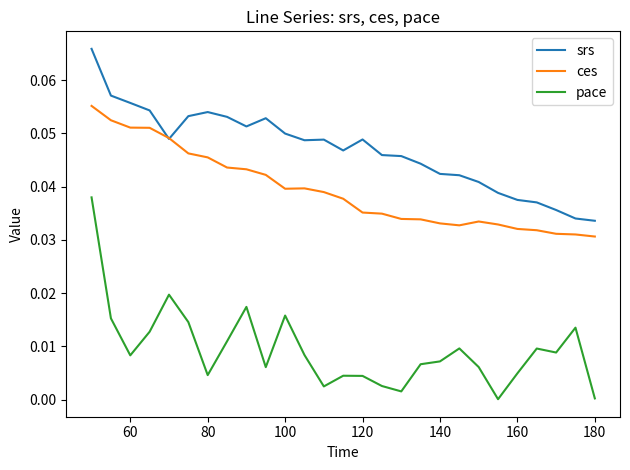

True or false: pace and srs intersect in this chart.

False